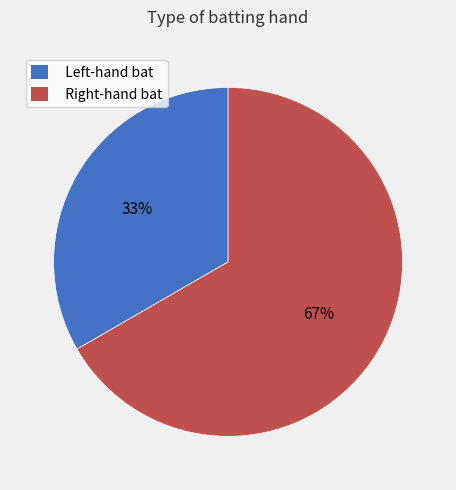

Rank the categories by value from highest to lowest.

Right-hand bat, Left-hand bat